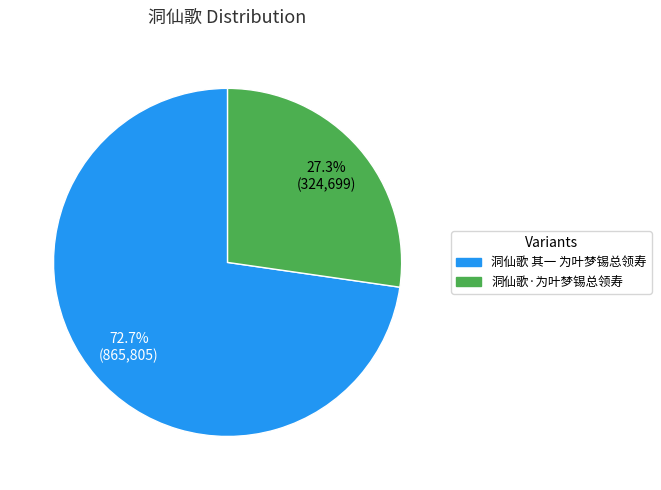

Approximately how many times larger is the value at 洞仙歌·为叶梦锡总领寿 compared to 洞仙歌 其一 为叶梦锡总领寿?

0.4